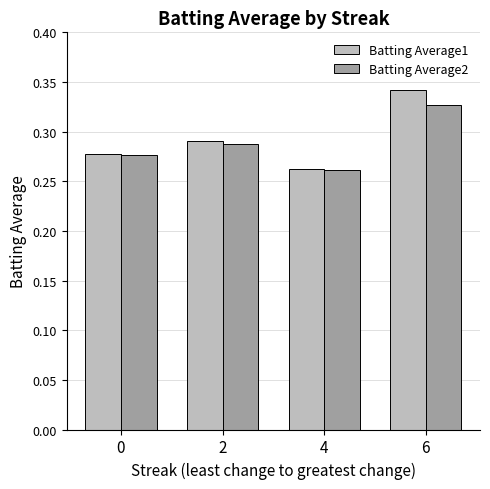

Are the bars grouped side by side (vs. stacked)?

Yes